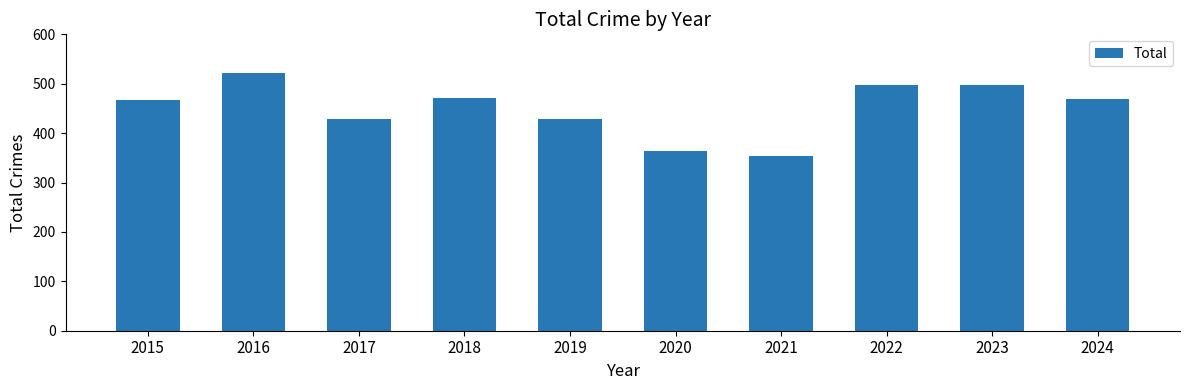

Is it true that the value at 2023 is 497?

True